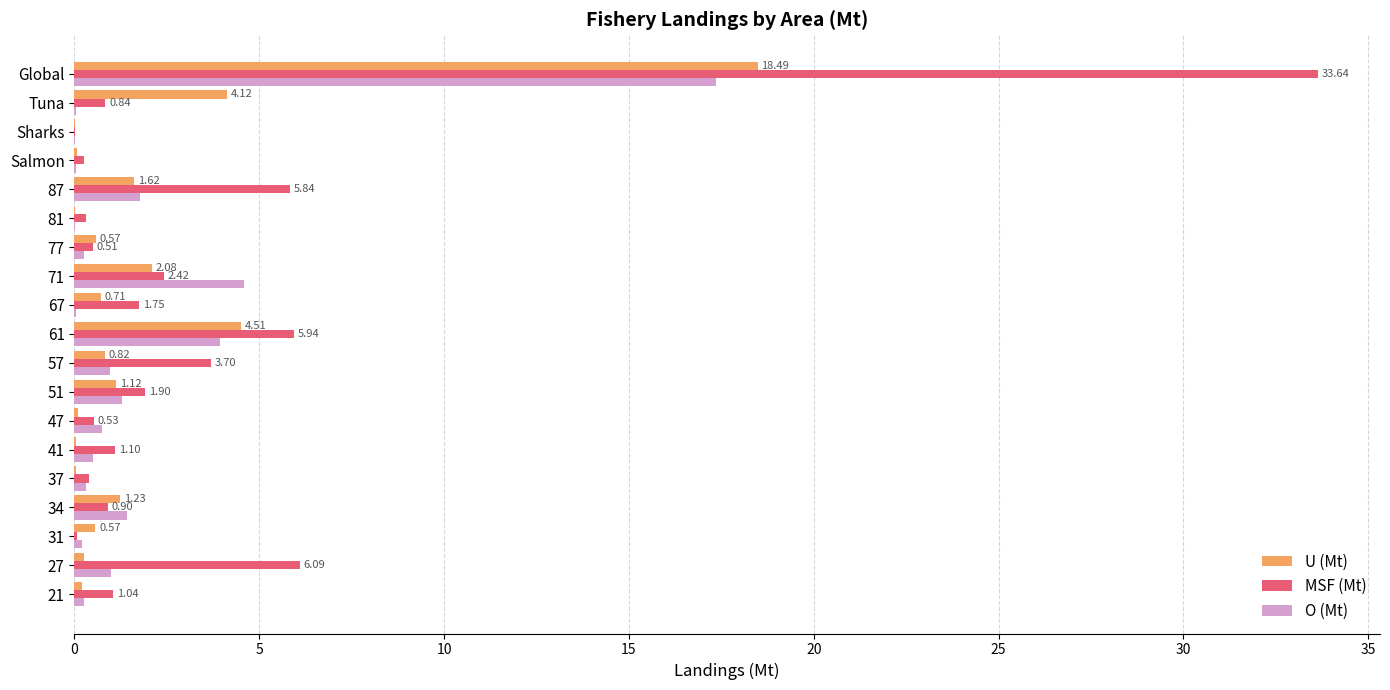

What is the sum of all MSF (Mt) values?

67.3